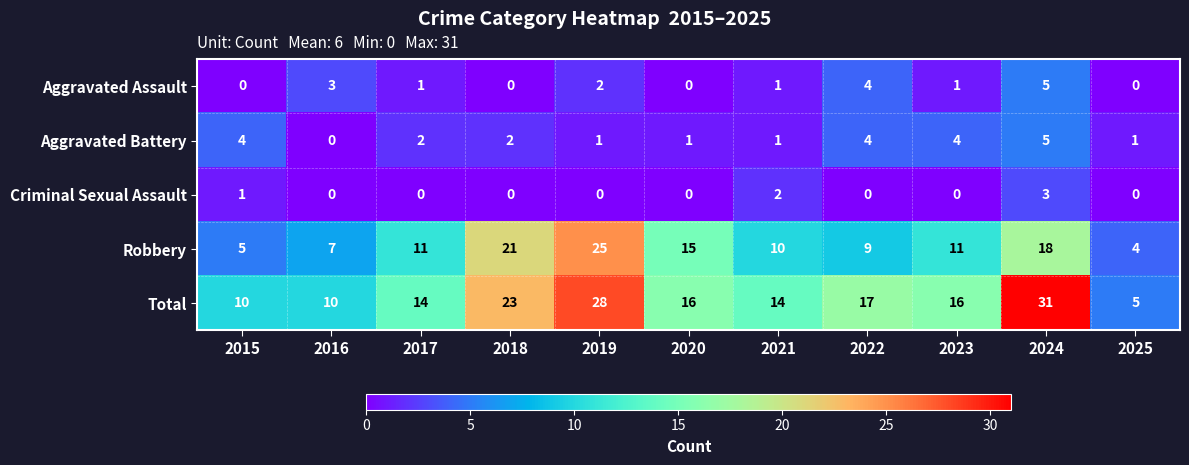

Which category has the lowest value in the Aggravated Battery series?

2016